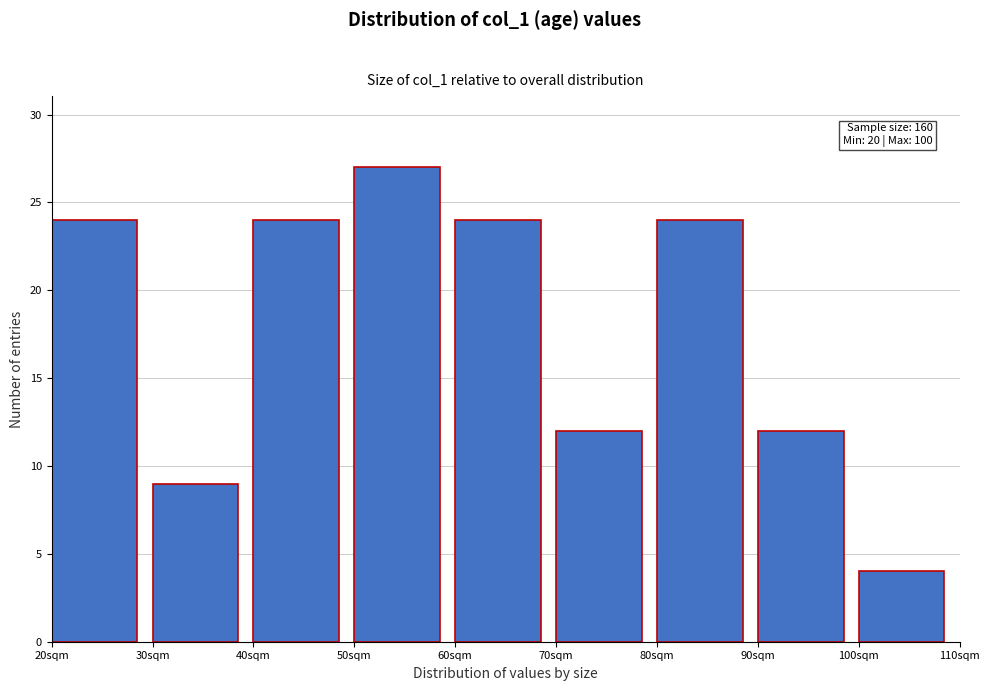

Over which range of the x-axis is the bar tallest?

50 to 60